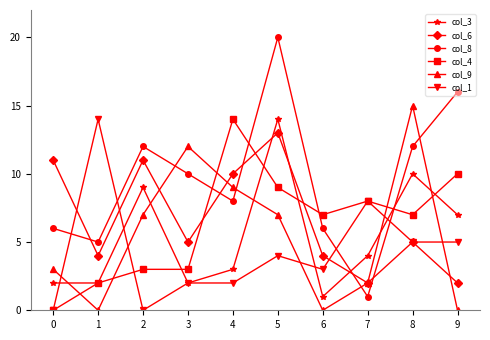

The col_9 series shows 5 at 0. True or false?

False